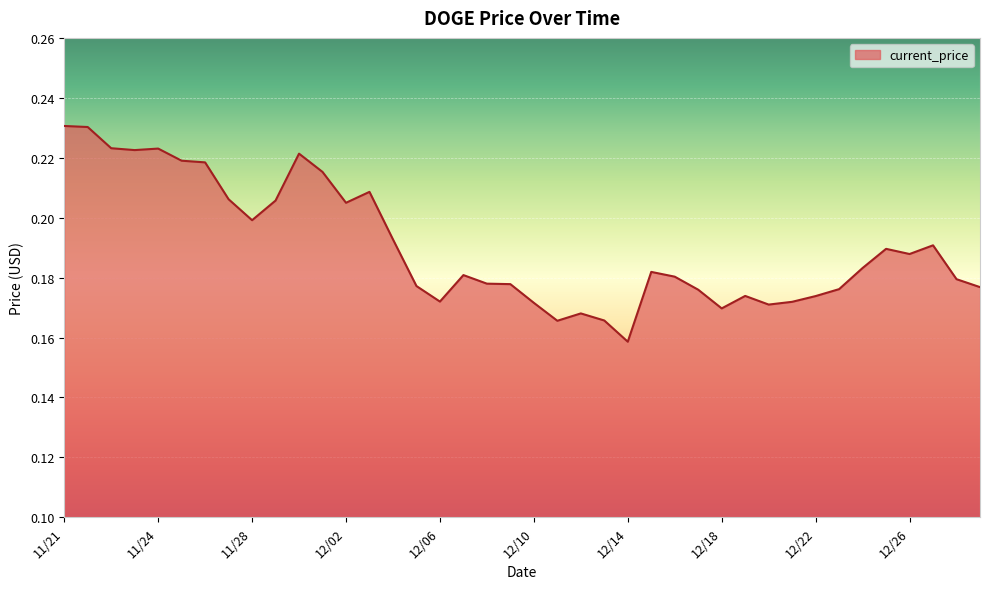

How many lines are shown in the chart?

1